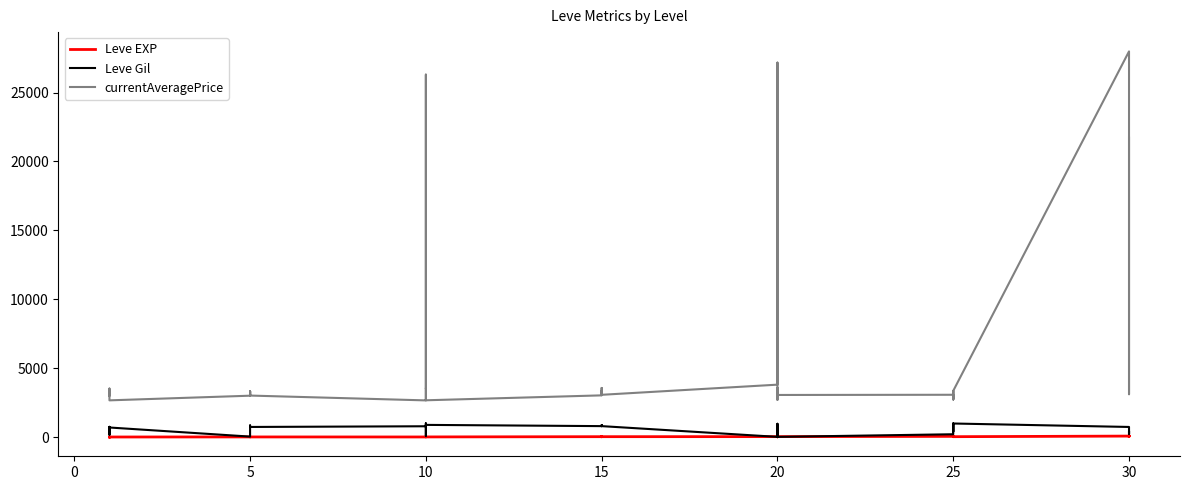

How many times do Leve EXP and Leve Gil cross each other?

6